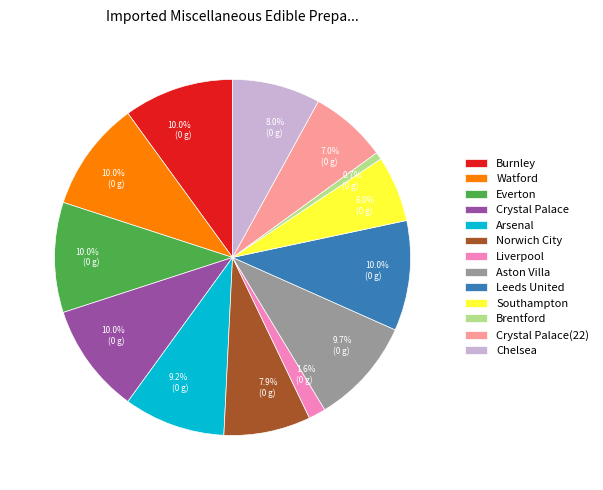

How much of the chart is everything except Crystal Palace?

90.0%